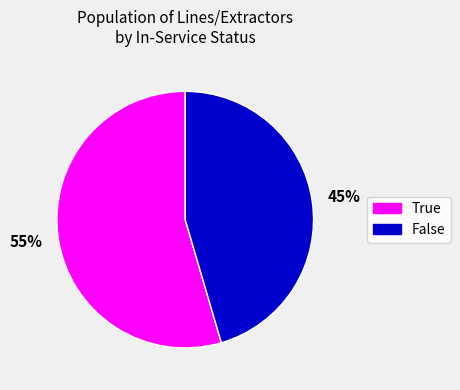

To the nearest percent, what is the combined percentage of True and False?

100%